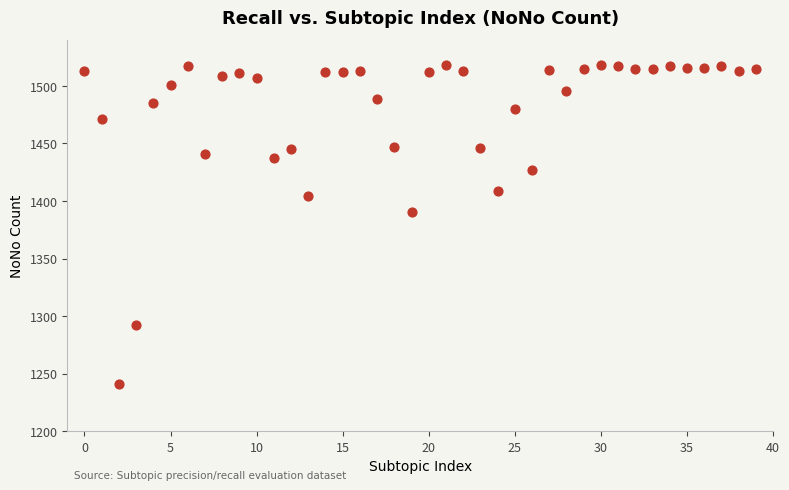

What Y value in the scatter plot is closest to 1379?

1390